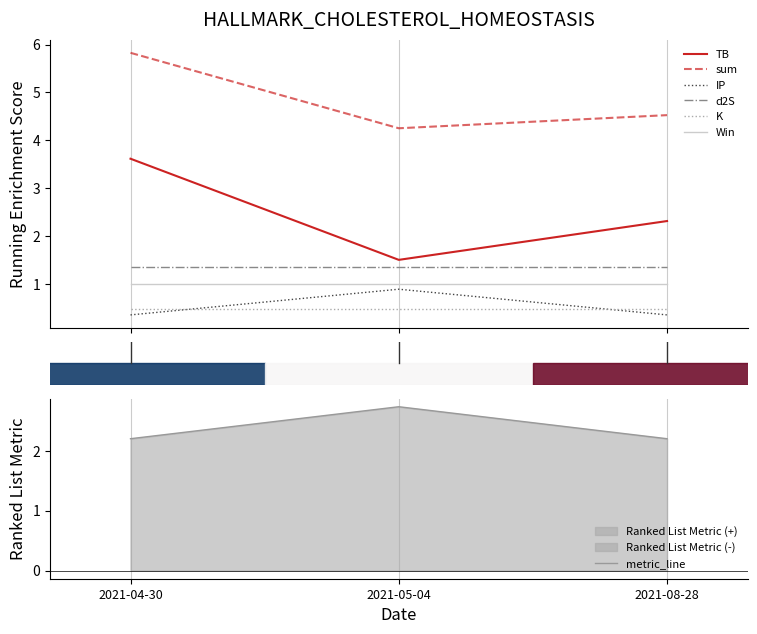

What is the highest value of the Win series?

1.0